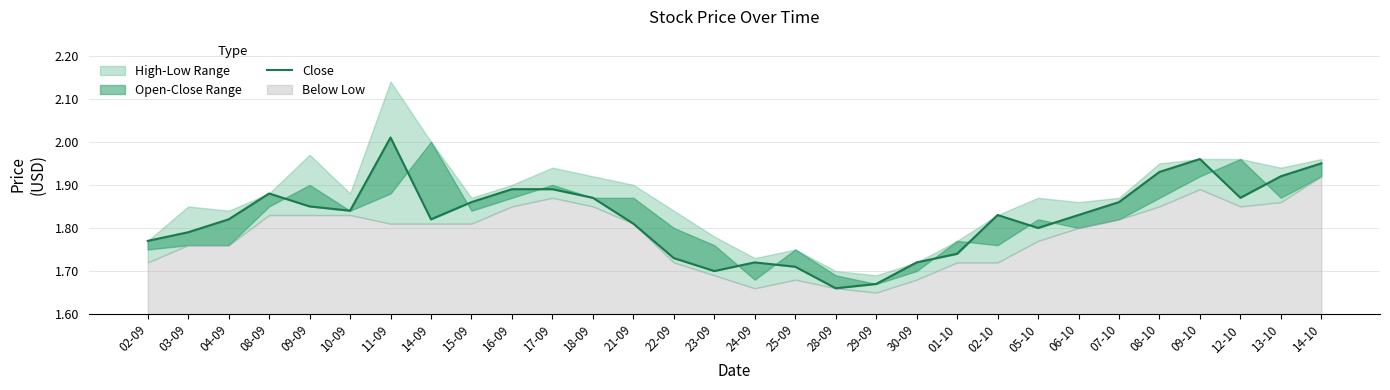

Is it true that the value at 18-09 is 3.0?

False